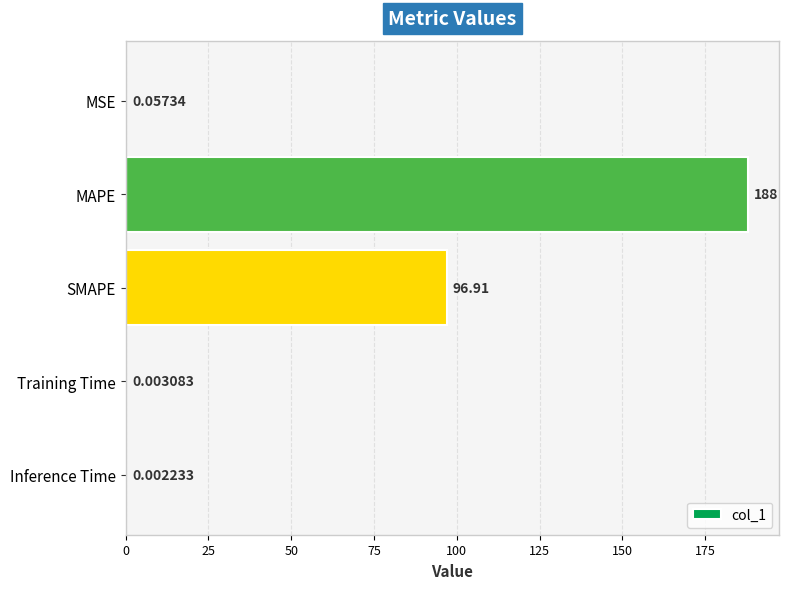

What is the sum of all values?

285.0